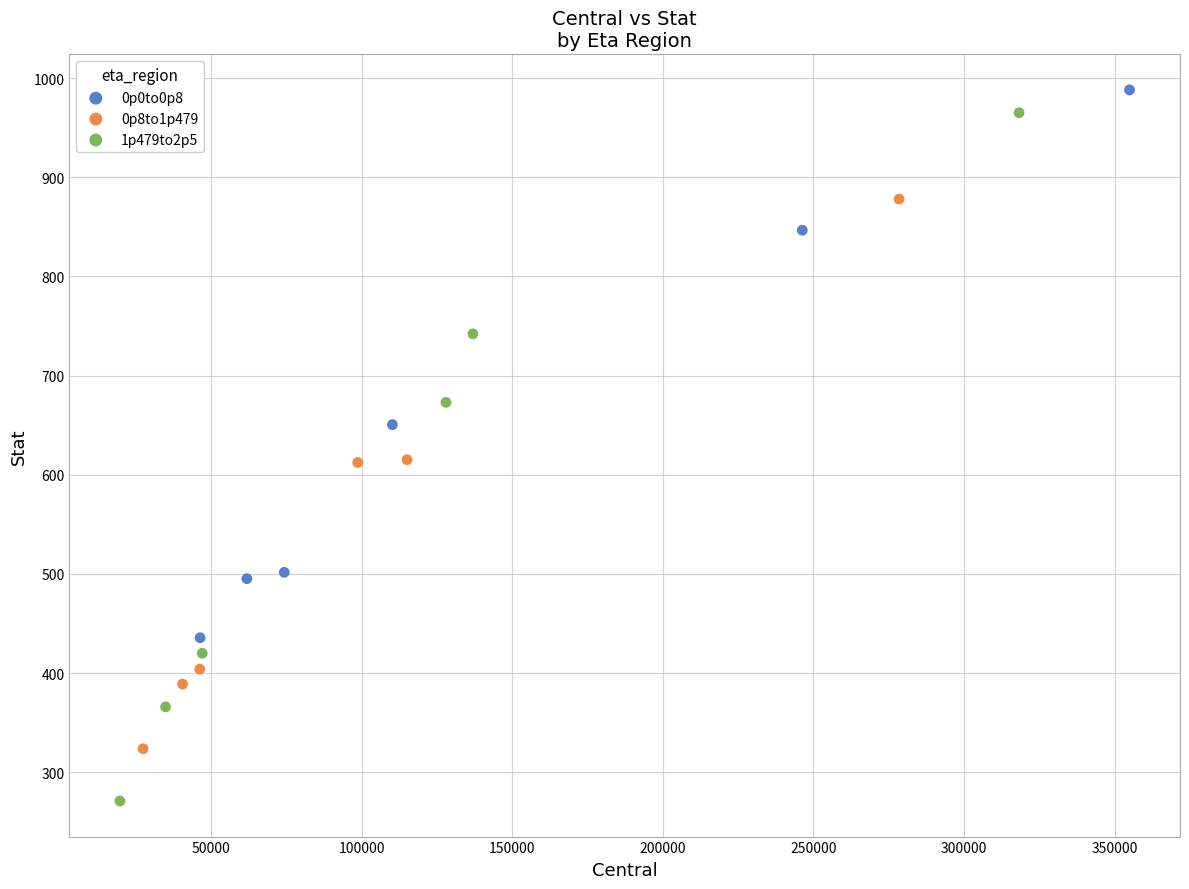

What are all the series names shown in the legend?

0p0to0p8, 0p8to1p479, 1p479to2p5